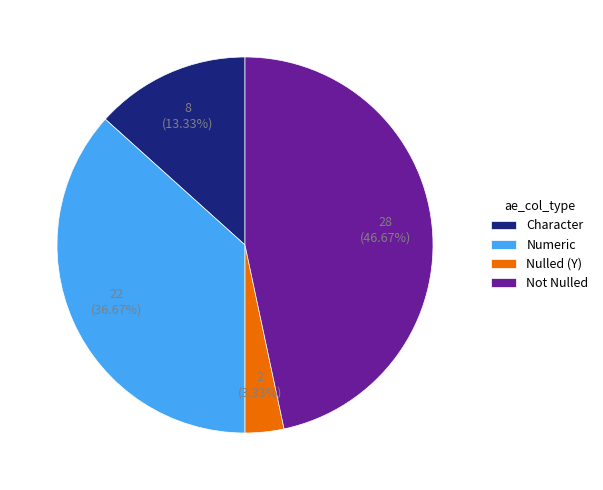

Do Character and Not Nulled together represent more than half of the pie?

Yes